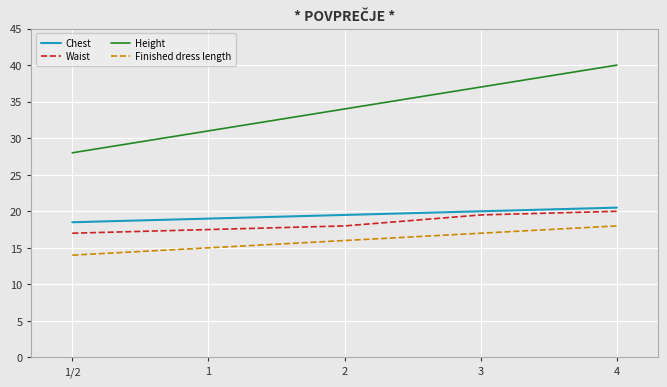

At which label is Finished dress length closest to 16?

2